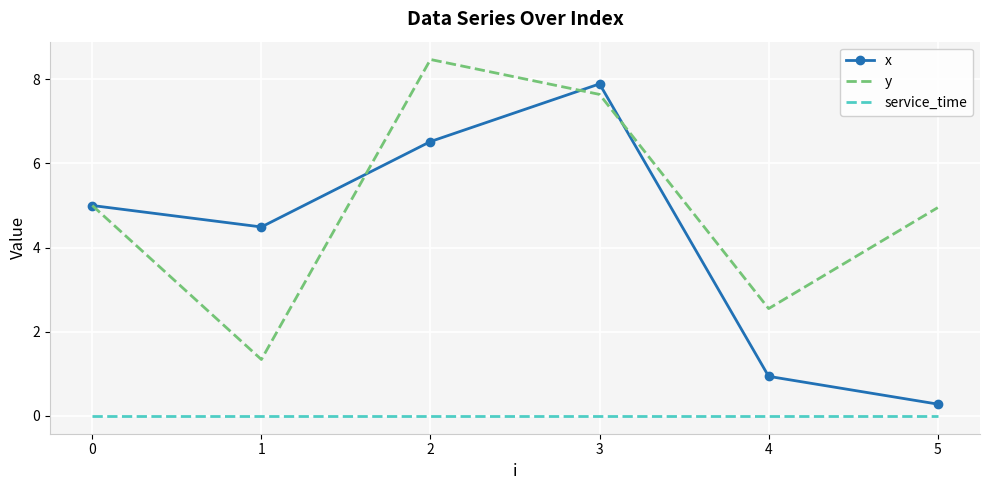

Is the value of x at 2 greater than the value of service_time at 3?

Yes